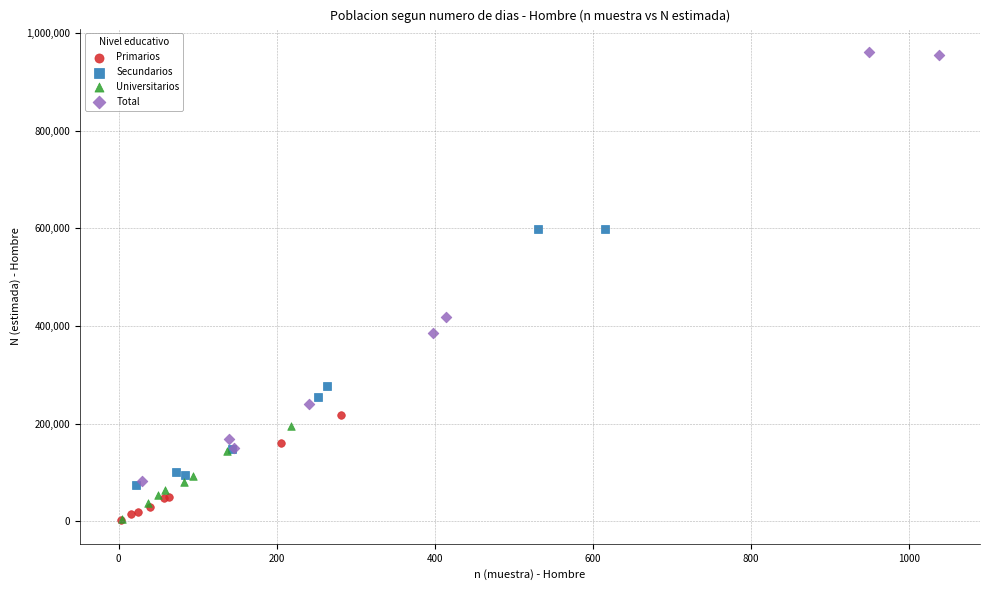

Which series has the widest spread of Y values?

Total